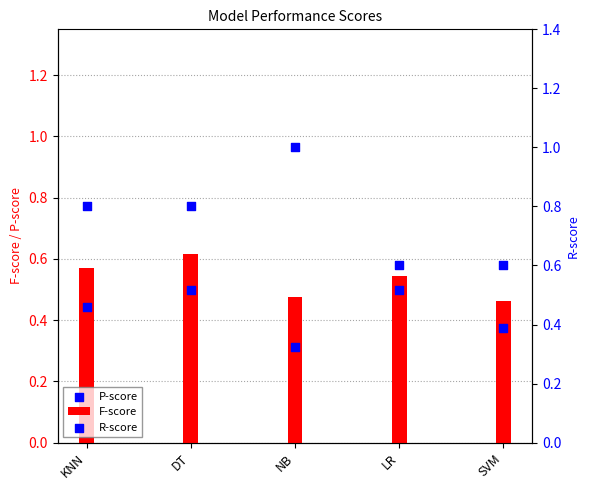

Which series reaches the maximum Y coordinate?

R-score